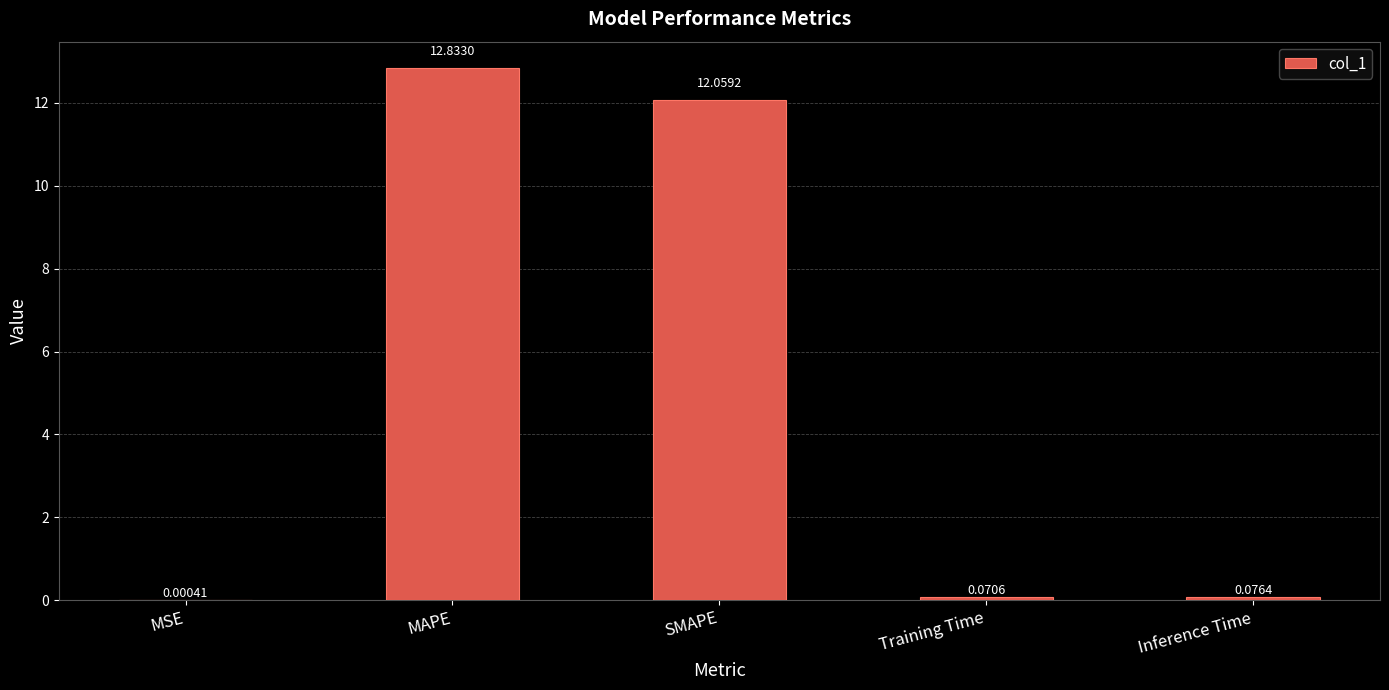

At which category does the chart reach its peak across all series?

MAPE